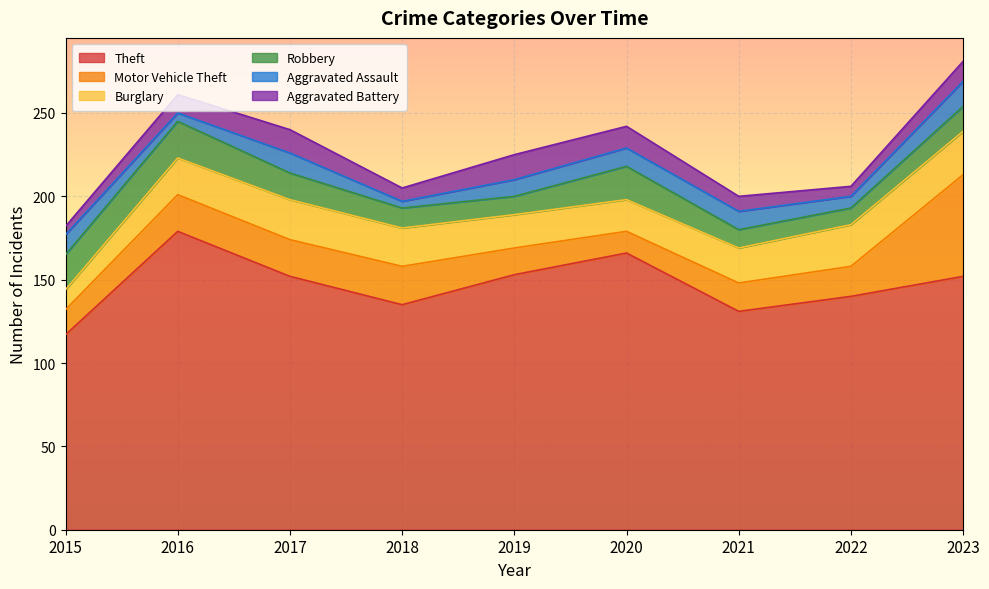

Rank the series at 2020 from lowest to highest value.

Aggravated Assault, Motor Vehicle Theft, Aggravated Battery, Burglary, Robbery, Theft